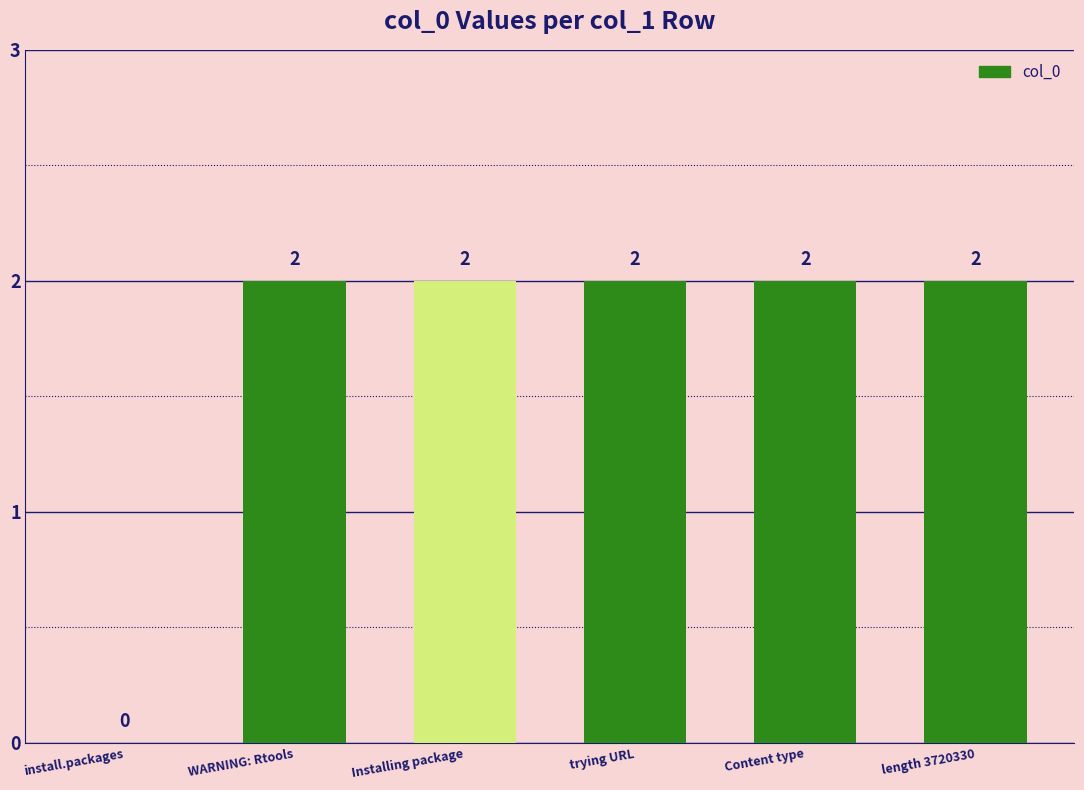

Count the values in the range 2 to 3.

5